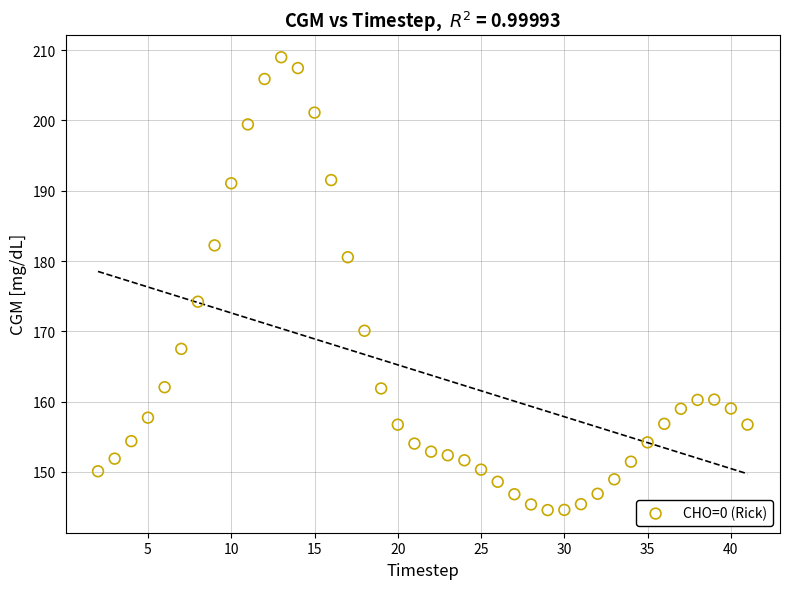

What is the range of X values (max minus min)?

39.0